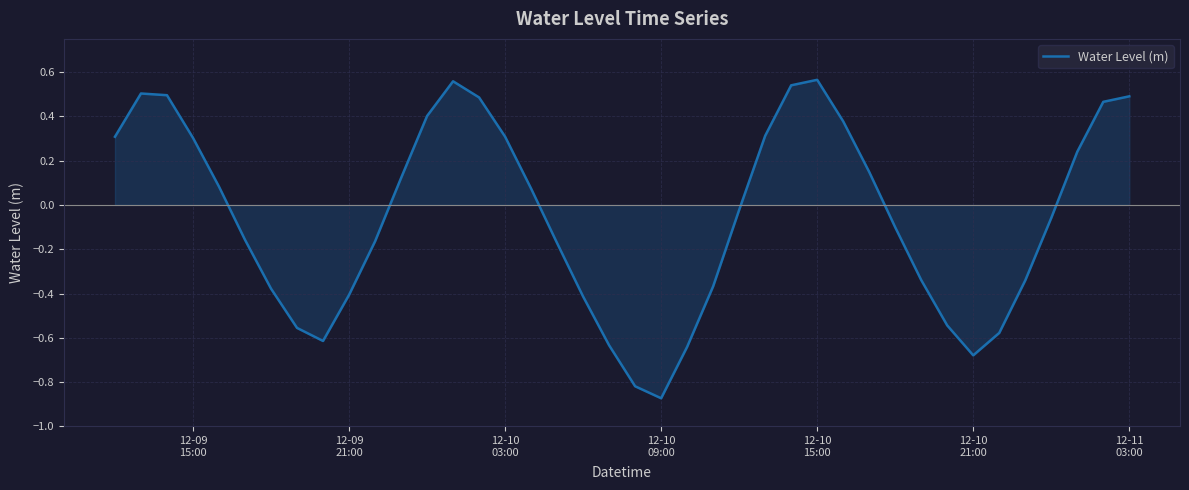

What is the difference between the maximum and minimum values?

1.4